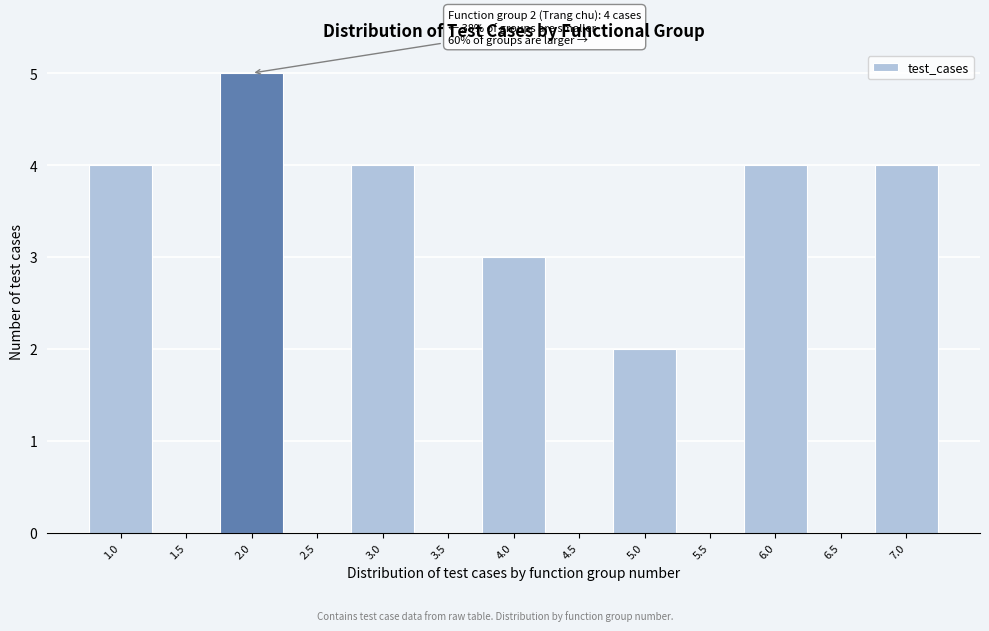

Reading left to right, list all the values displayed in this chart.

1.0=4	1.5=0	2.0=5	2.5=0	3.0=4	3.5=0	4.0=3	4.5=0	5.0=2	5.5=0	6.0=4	6.5=0	7.0=4